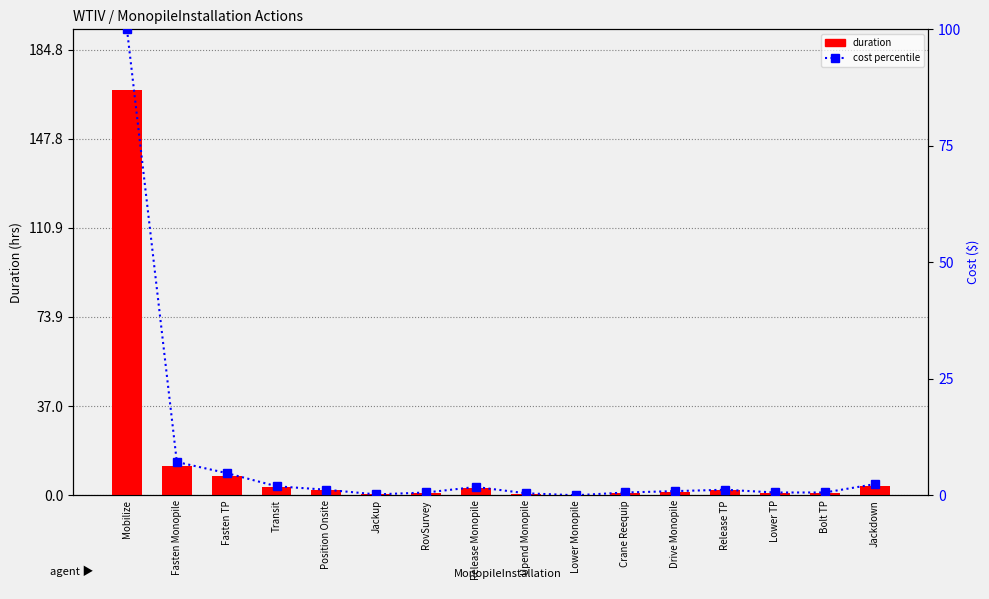

Reading right to left, transcribe all the data shown in this chart.

duration: 4.0	1.0	1.0	2.0	1.5	1.0	0.0	0.7	3.0	1.0	0.3	2.0	3.2	8.0	12.0	168.0
cost percentile: 2.4	0.6	0.6	1.2	0.9	0.6	0.0	0.4	1.8	0.6	0.2	1.2	1.9	4.8	7.1	100.0